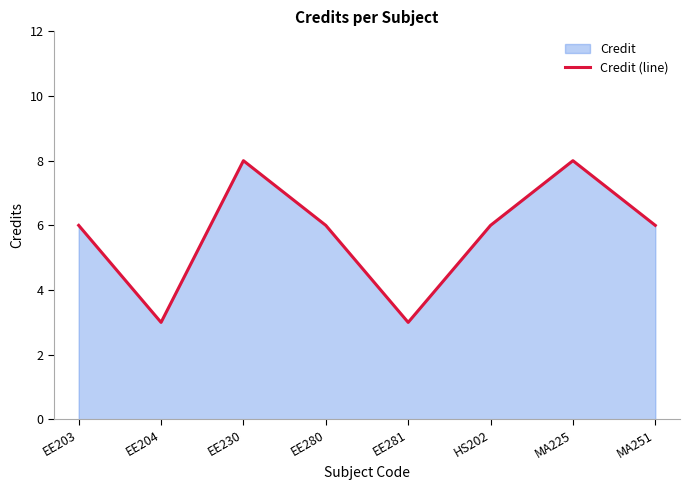

Reading left to right, what are all the values shown in this chart?

6	3	8	6	3	6	8	6